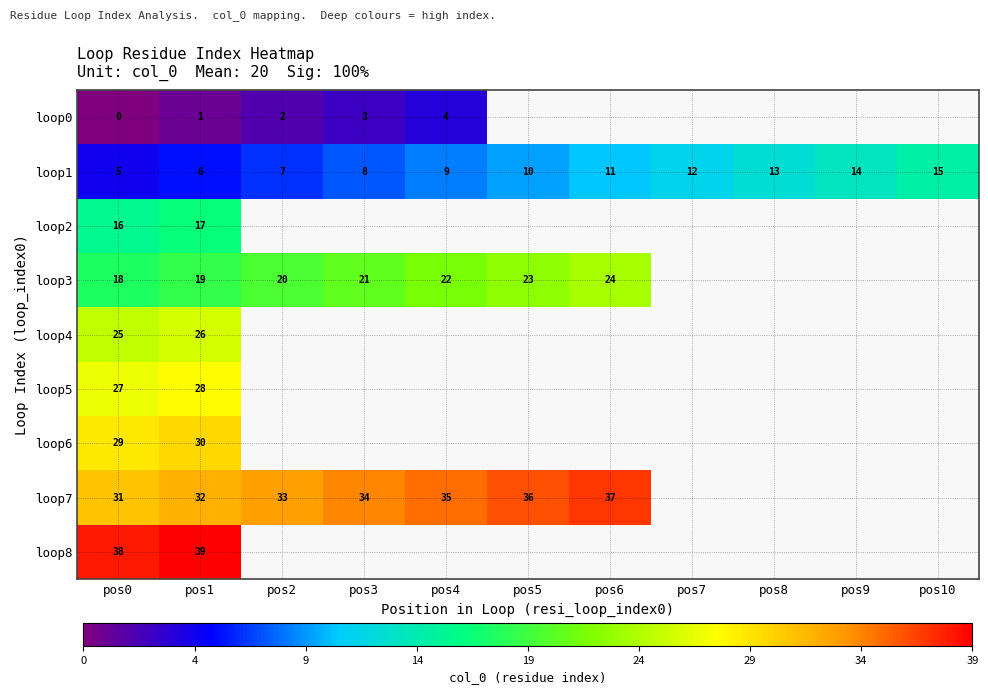

What is the difference between the highest and lowest values at pos1?

38